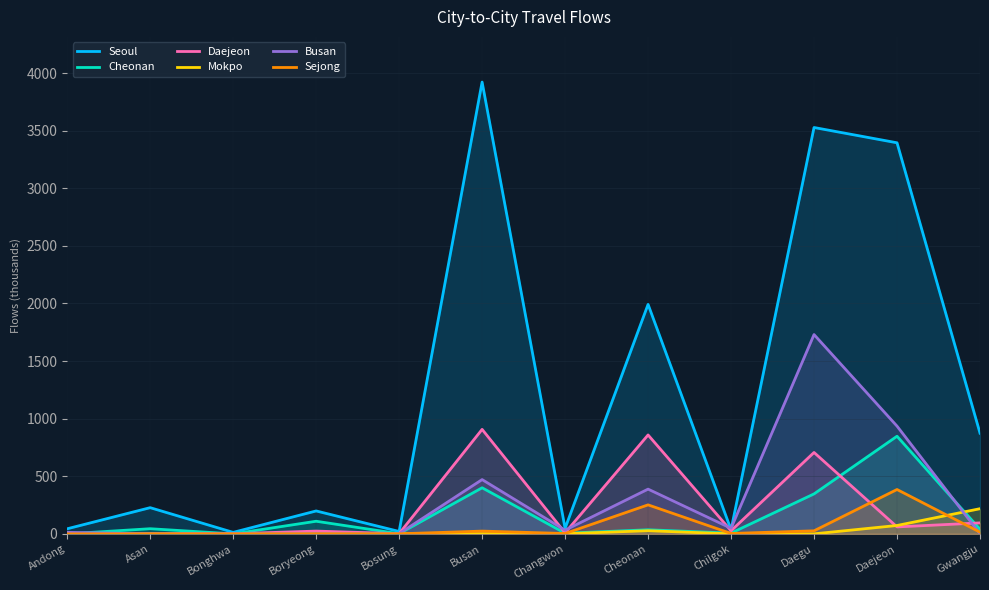

True or false: Cheonan has a value of 2.7 at Chilgok.

False